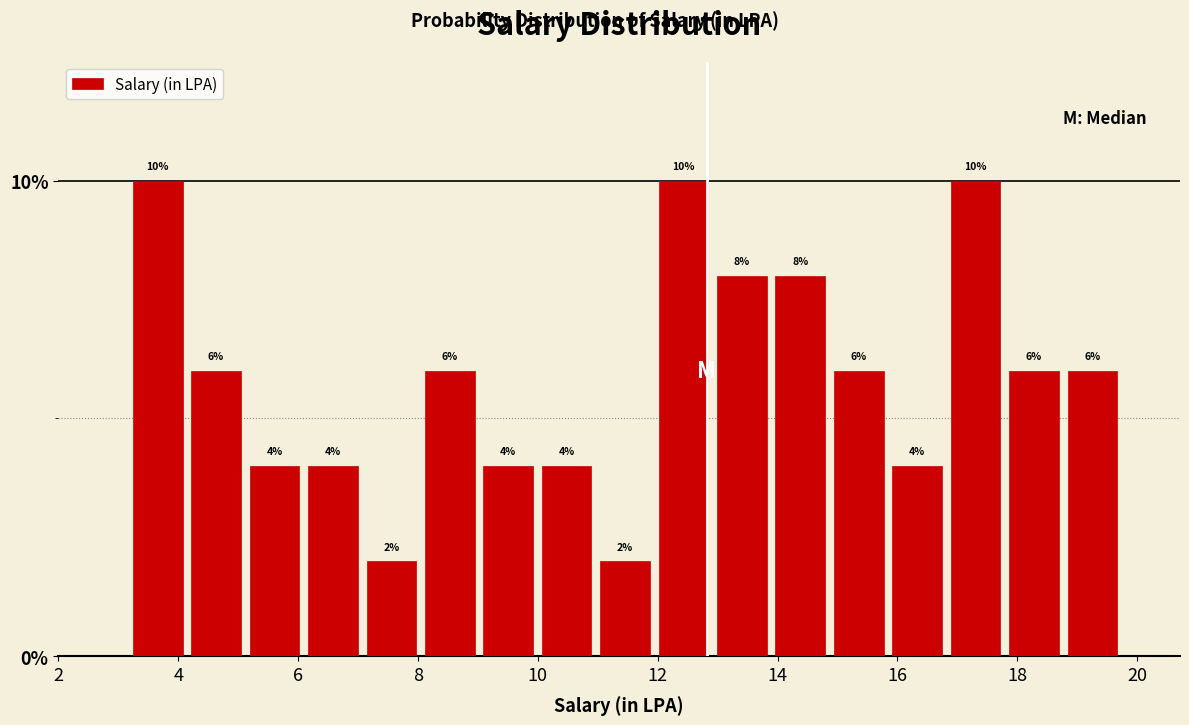

Reading left to right, transcribe this chart: for each bar, give the range it covers on the x-axis and its height. The bar edges are not printed on the chart, so give them approximately, as read against the axis.

3.2 to 4.2: 10
4.2 to 5.2: 6
5.2 to 6.0: 4
6.0 to 7.0: 4
7.0 to 8.0: 2
8.0 to 9.0: 6
9.0 to 10.0: 4
10.0 to 11.0: 4
11.0 to 12.0: 2
12.0 to 13.0: 10
13.0 to 13.8: 8
13.8 to 14.8: 8
14.8 to 15.8: 6
15.8 to 16.8: 4
16.8 to 17.8: 10
17.8 to 18.8: 6
18.8 to 19.8: 6